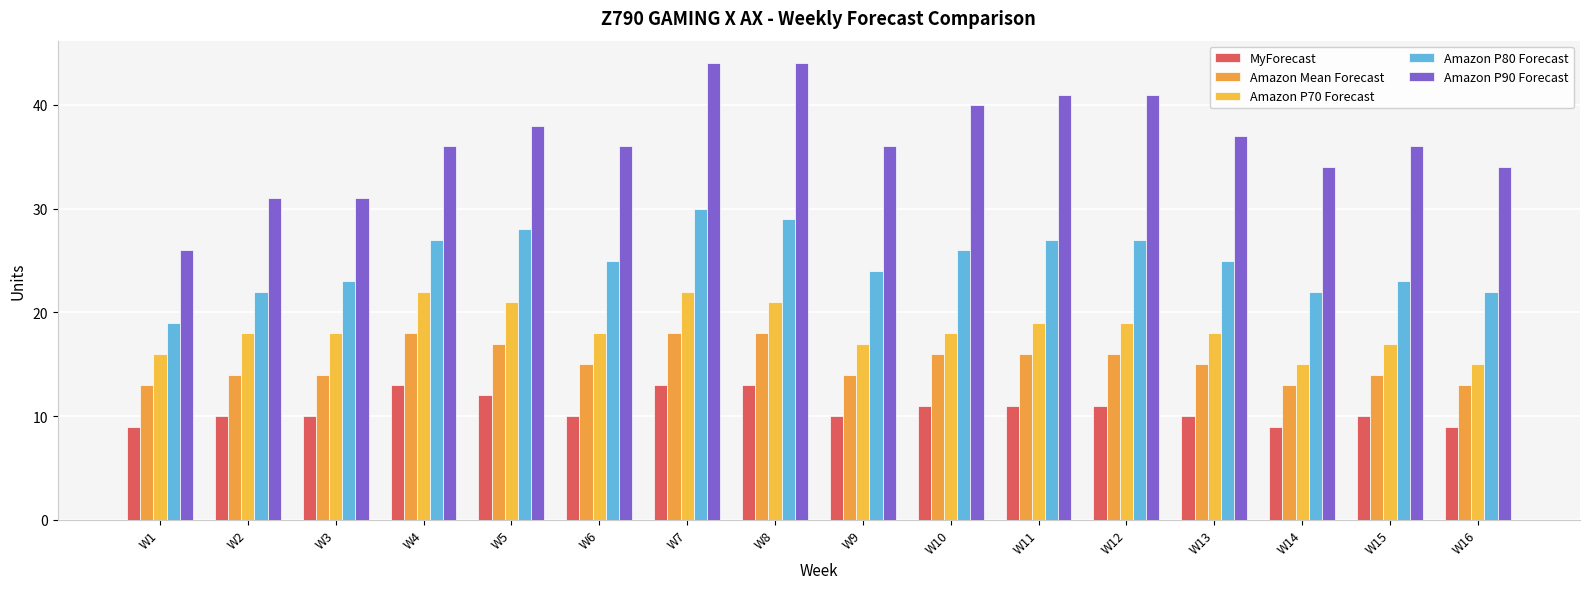

At W7, list the series in order from largest to smallest.

Amazon P90 Forecast, Amazon P80 Forecast, Amazon P70 Forecast, Amazon Mean Forecast, MyForecast